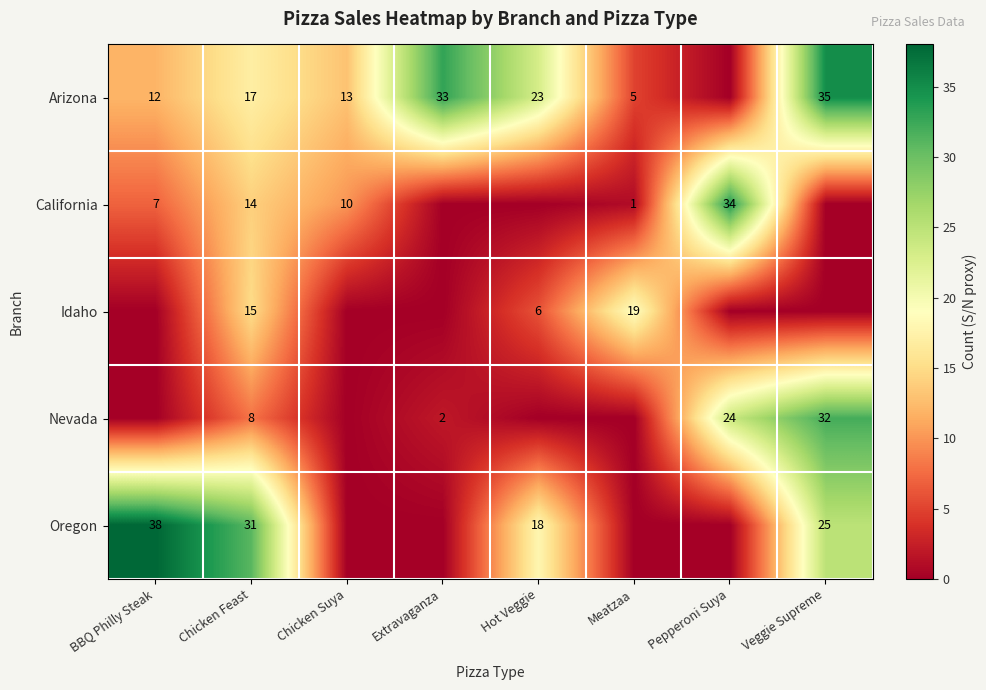

What is the difference between the highest and lowest values at Veggie Supreme?

35